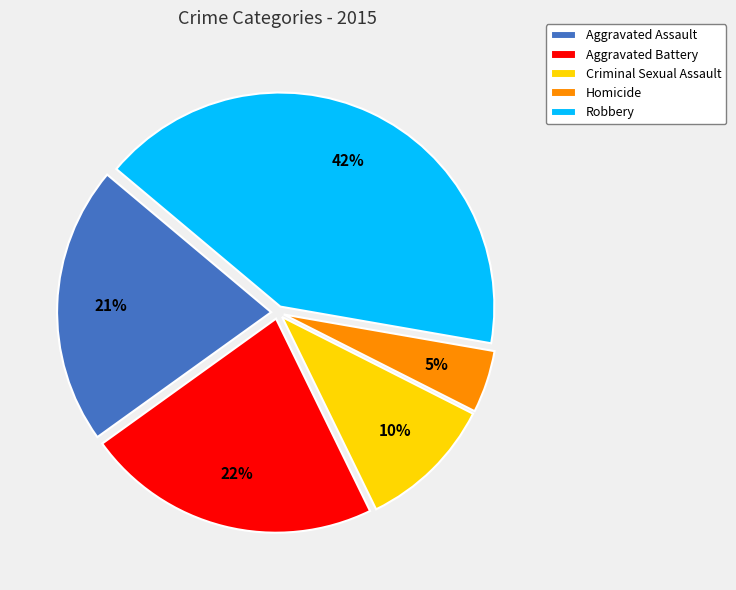

Is there any slice that represents more than half of the pie?

No